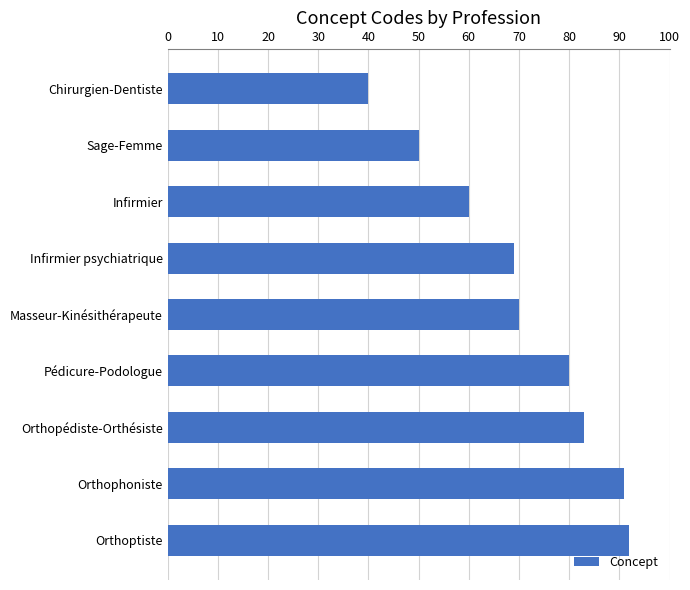

Between Sage-Femme and Orthophoniste, which is larger?

Orthophoniste